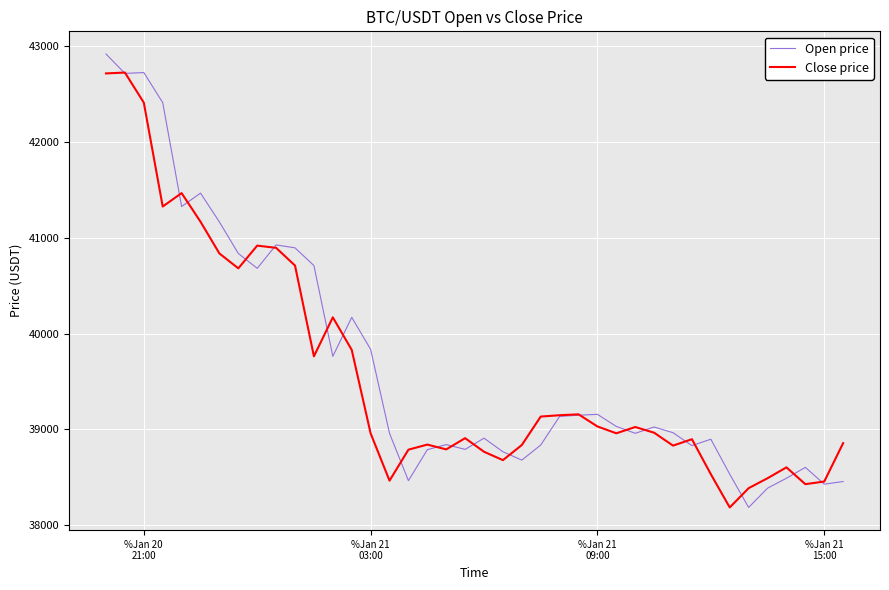

Which series ends up on top after the final intersection of Open price and Close price?

Close price